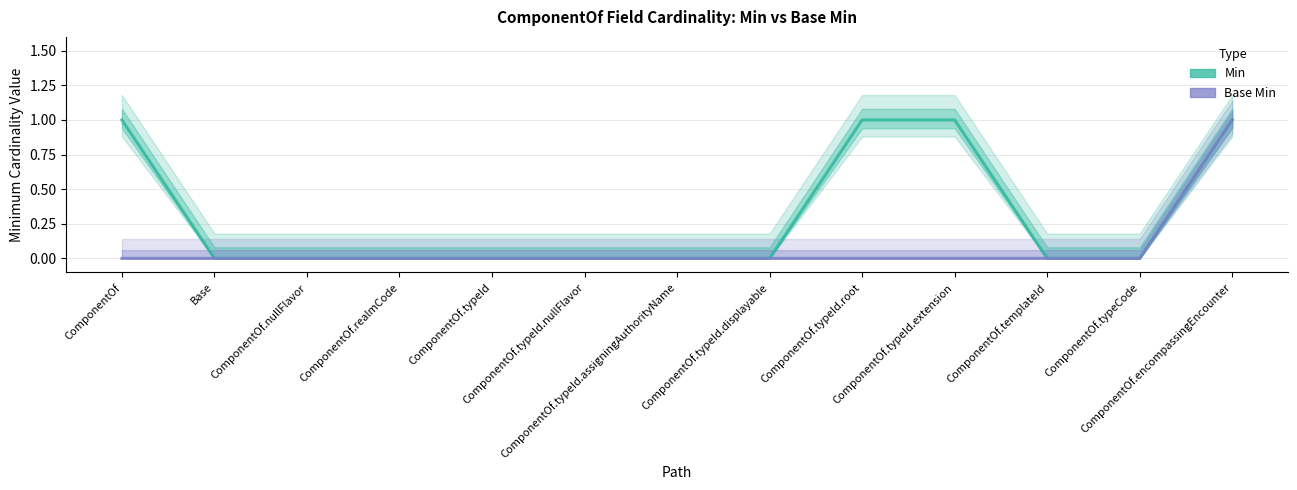

What are all the series names shown in the legend?

Min, Base Min